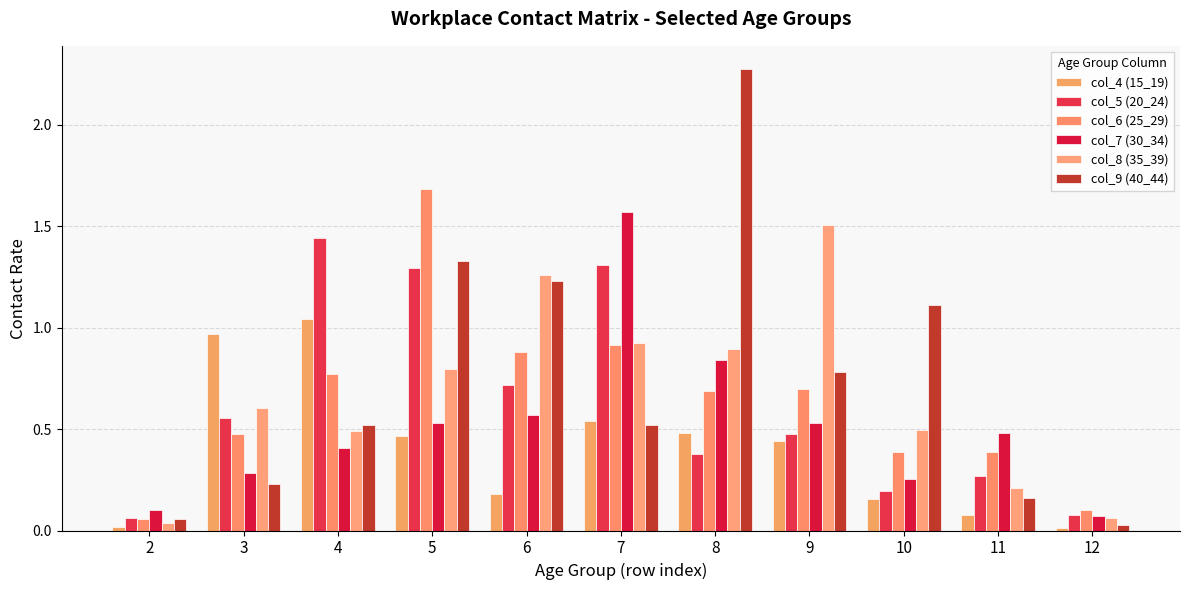

Are the bars horizontal?

No